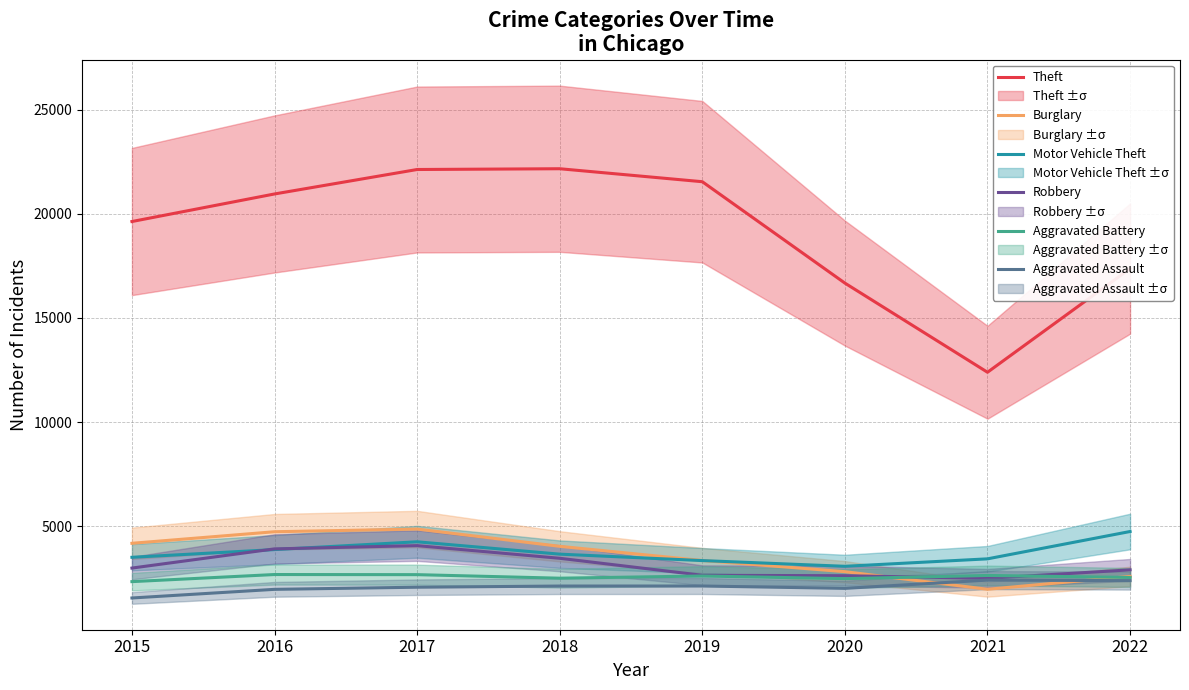

Is it true that Motor Vehicle Theft equals 4251 at 2017?

True